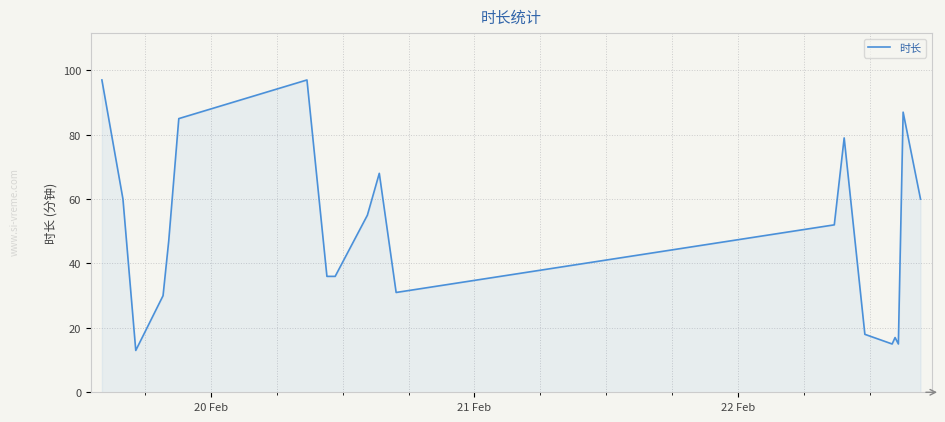

What is the smallest value displayed?

13